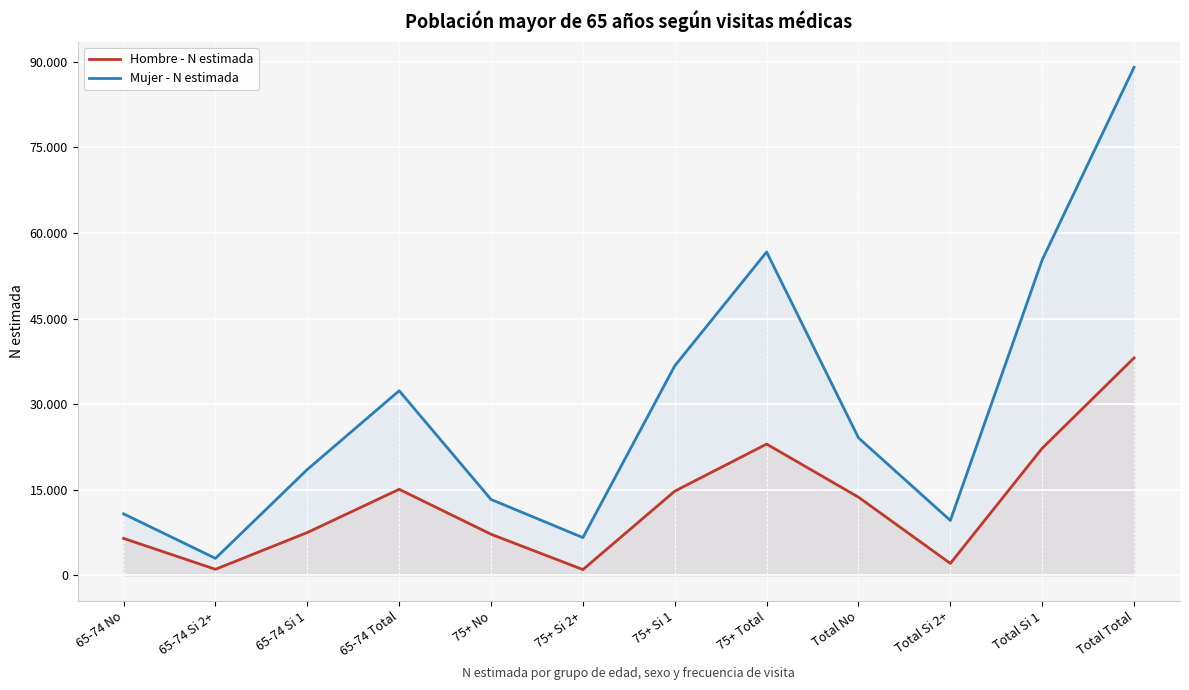

Which category has the highest value in the Hombre - N estimada series?

Total Total